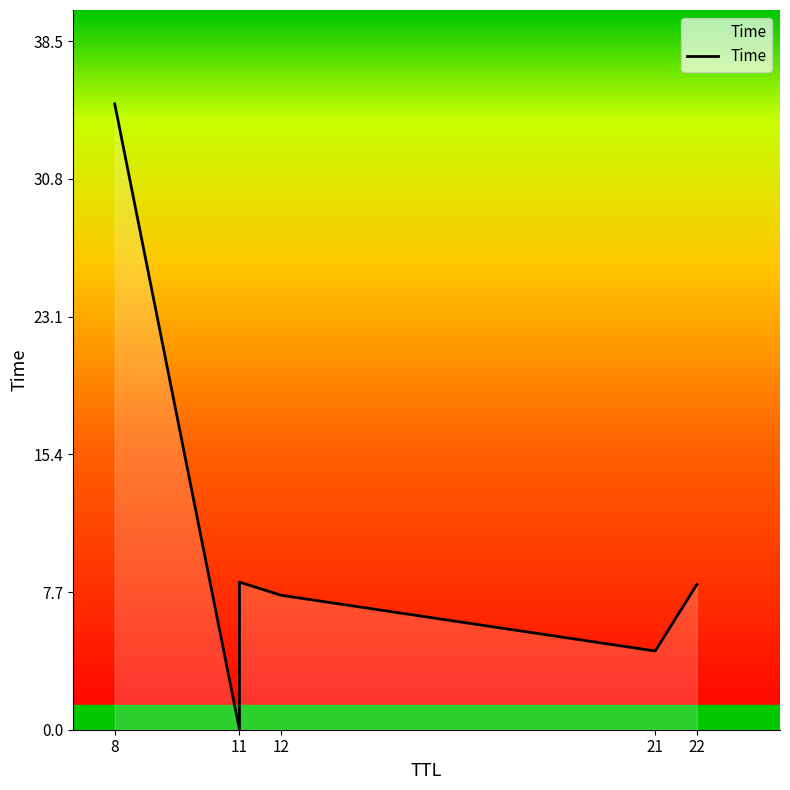

What is the difference between the maximum and minimum values?

35.0